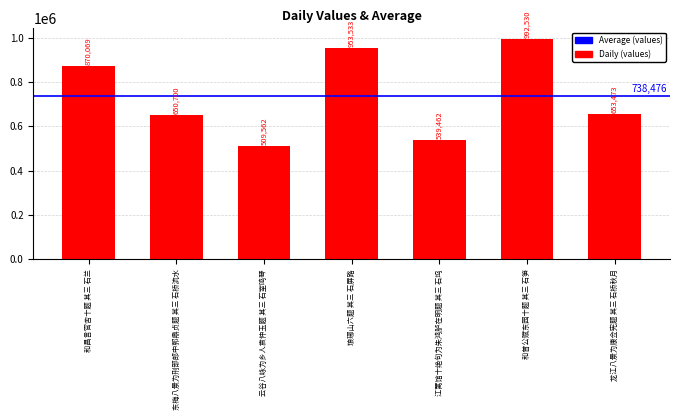

Reading left to right, transcribe all the data shown in this chart.

870069	650700	509562	953533	539462	992530	653473